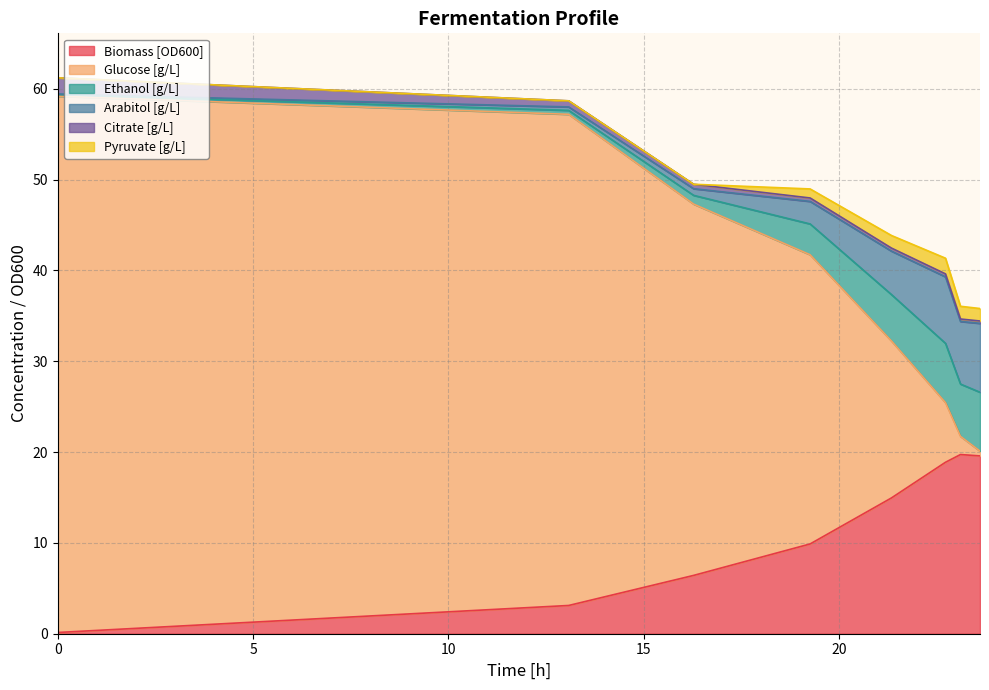

Between 4 and 5, which is larger?

5